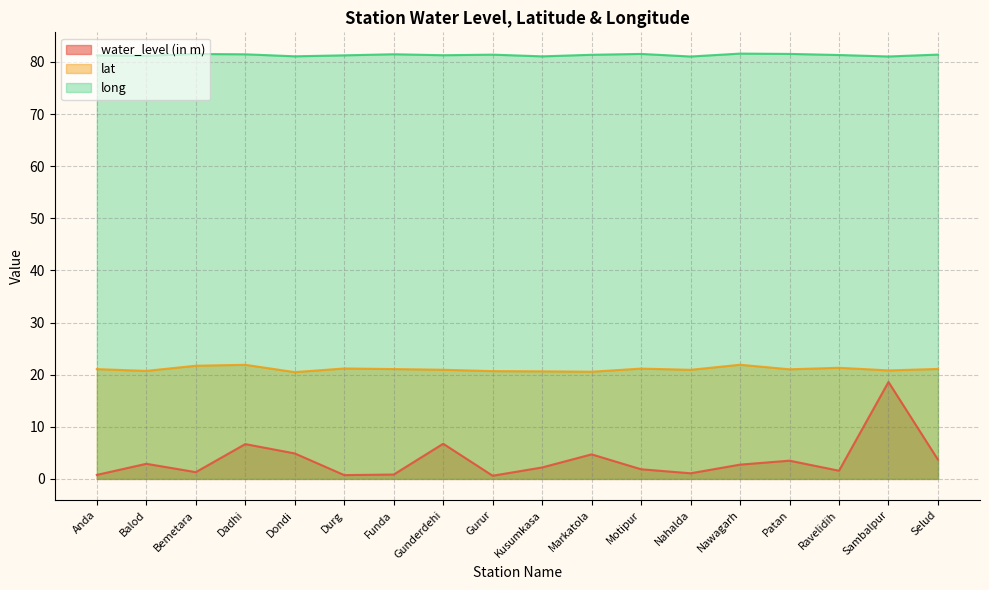

True or false: long and water_level (in m) cross at least once.

False